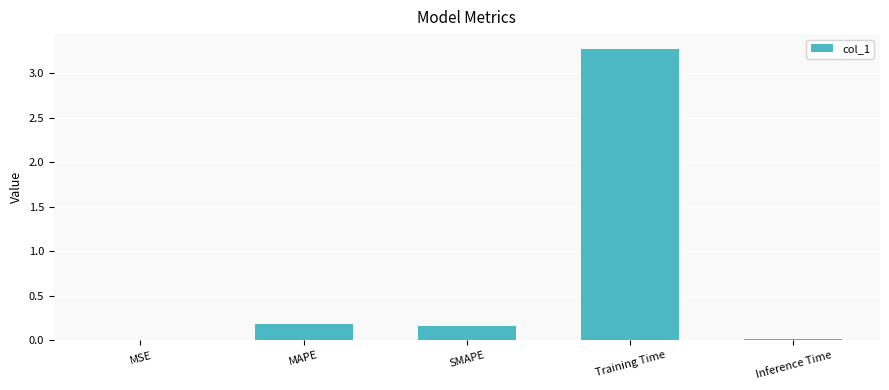

Is it true that the value at MSE is 0.0?

True